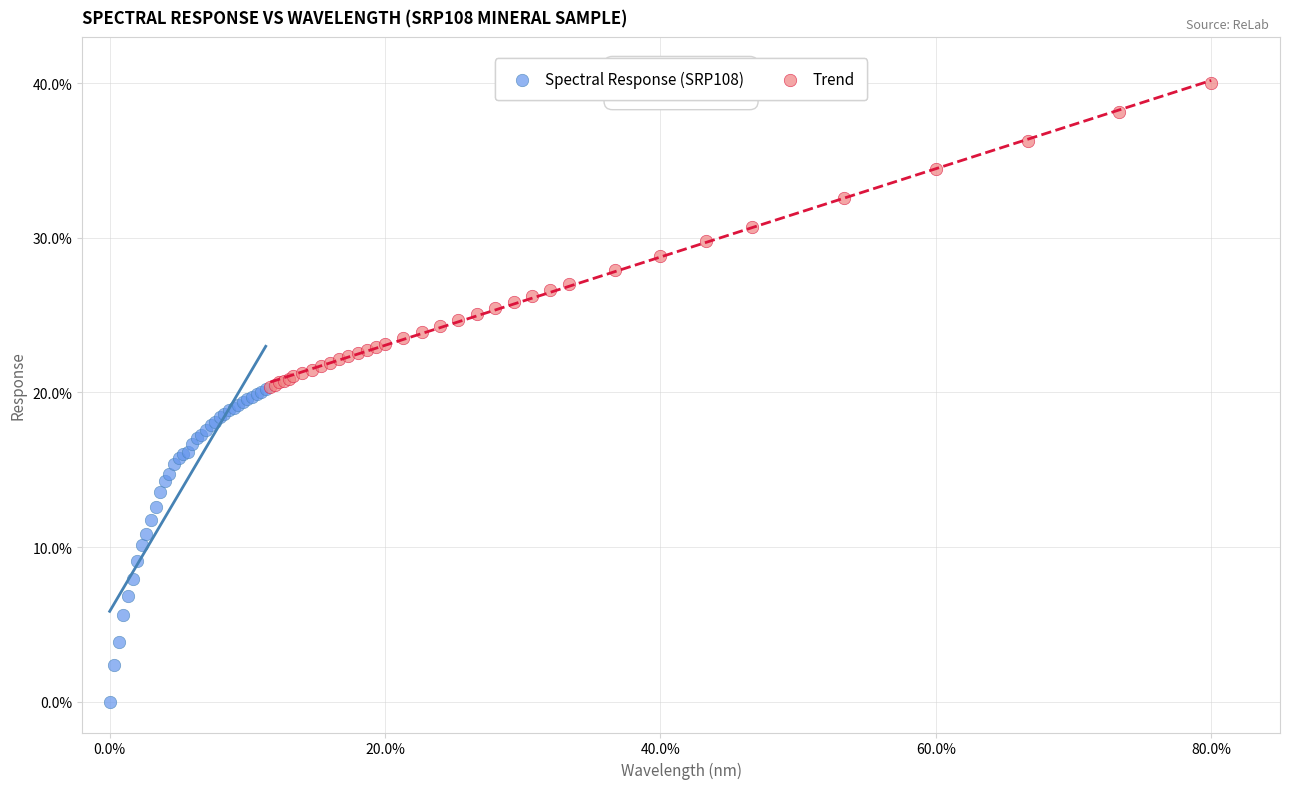

Which series contains the highest Y value?

Trend